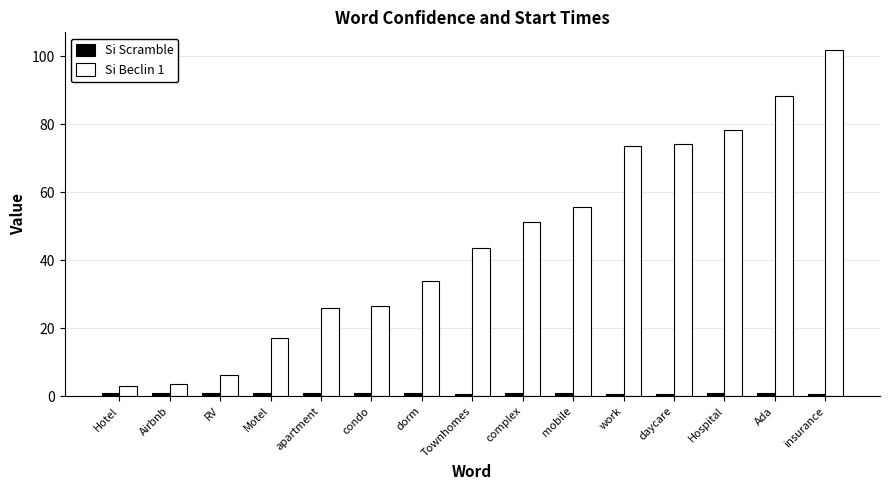

Which series changed the most between condo and insurance?

Si Beclin 1